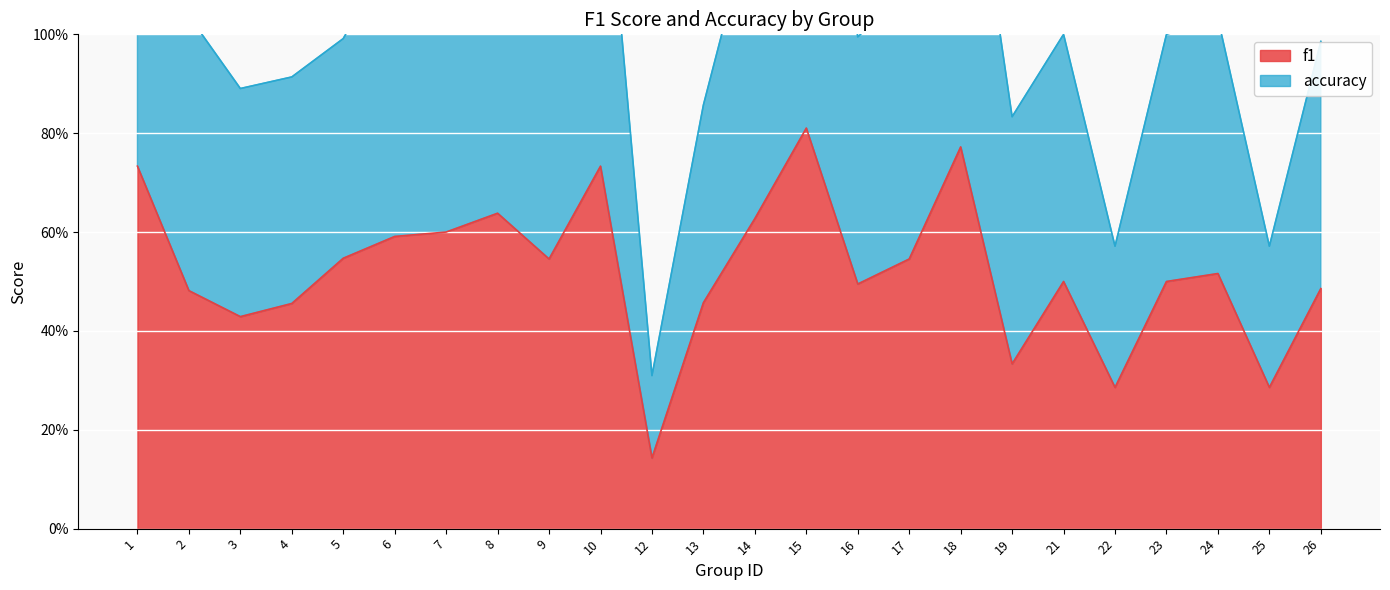

What is the difference between the second highest and second lowest values in the f1 series?

0.5